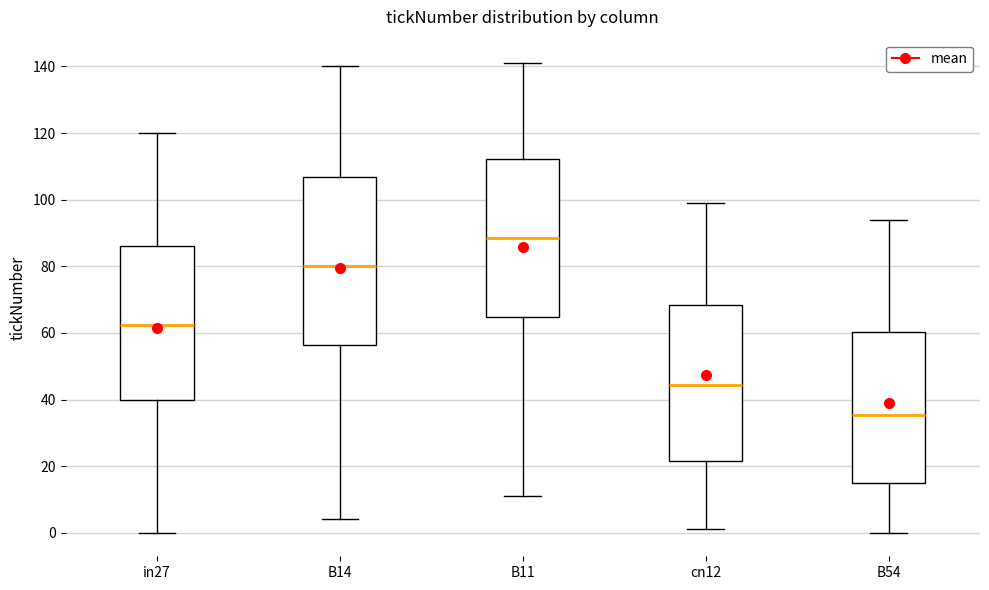

Where is the lower edge of the box for in27 on the y-axis? The values are not printed on the chart, so give them approximately, as read against the axis.

40